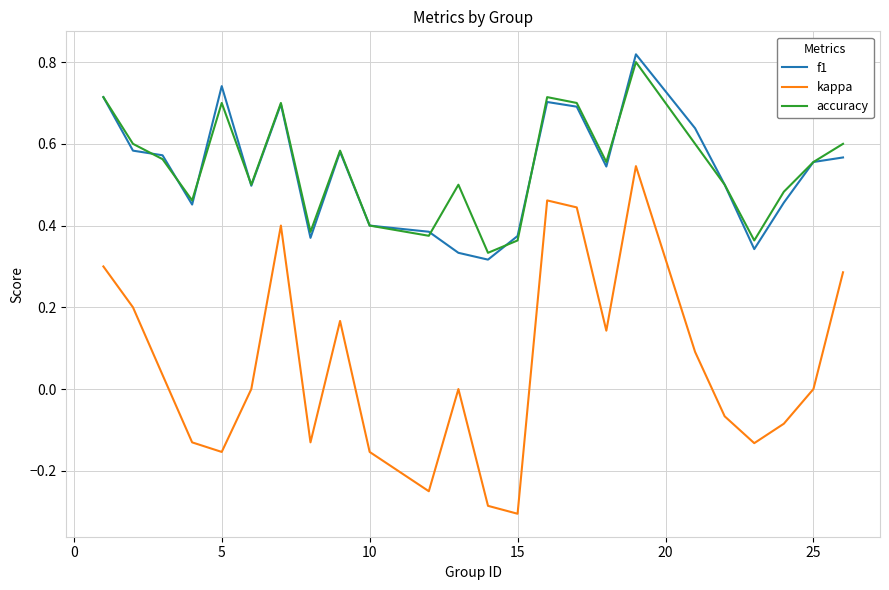

True or false: kappa and f1 intersect in this chart.

False